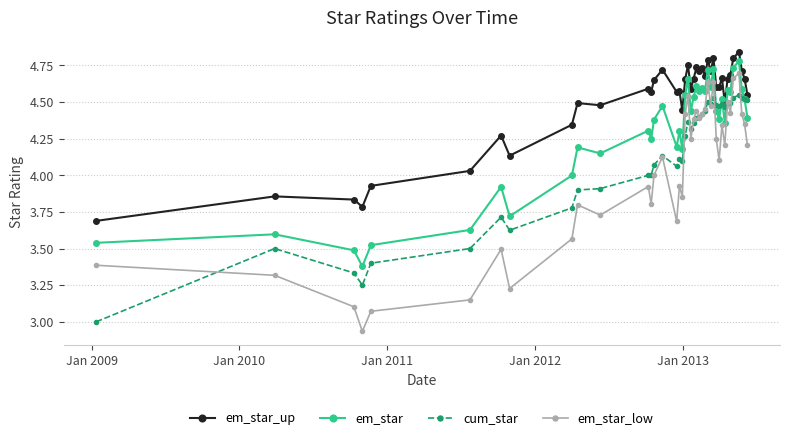

True or false: em_star_low and em_star intersect in this chart.

False